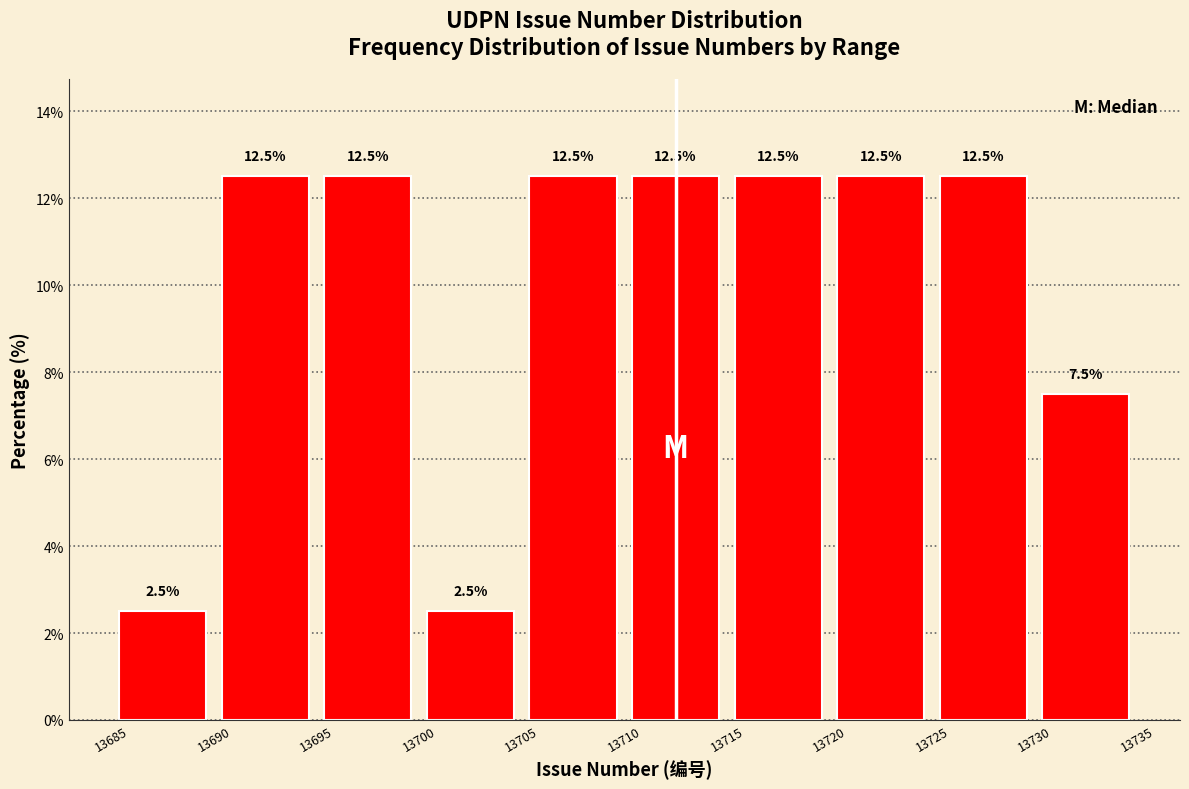

Reading left to right, list every bar in this chart as the range it spans on the x-axis followed by its height.

13685 to 13690: 2.5
13690 to 13695: 12.5
13695 to 13700: 12.5
13700 to 13705: 2.5
13705 to 13710: 12.5
13710 to 13715: 12.5
13715 to 13720: 12.5
13720 to 13725: 12.5
13725 to 13730: 12.5
13730 to 13735: 7.5